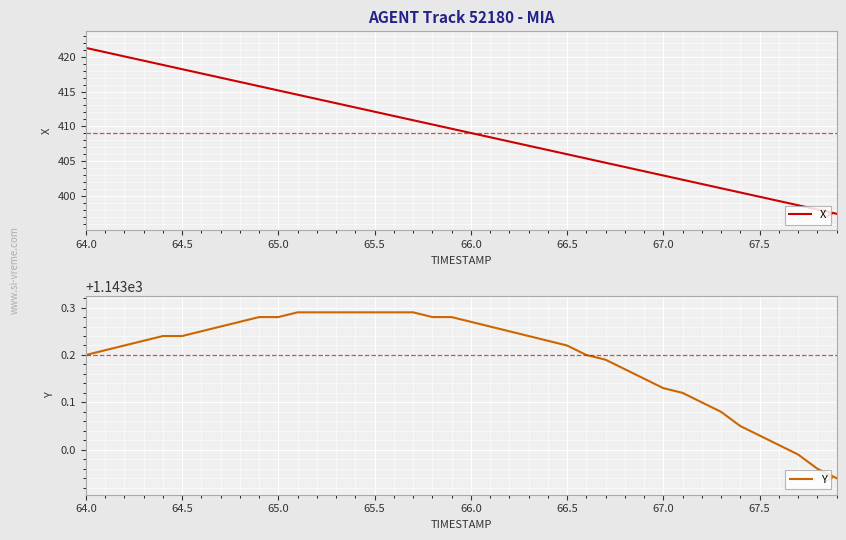

At which label does Y first exceed 1143?

64.0